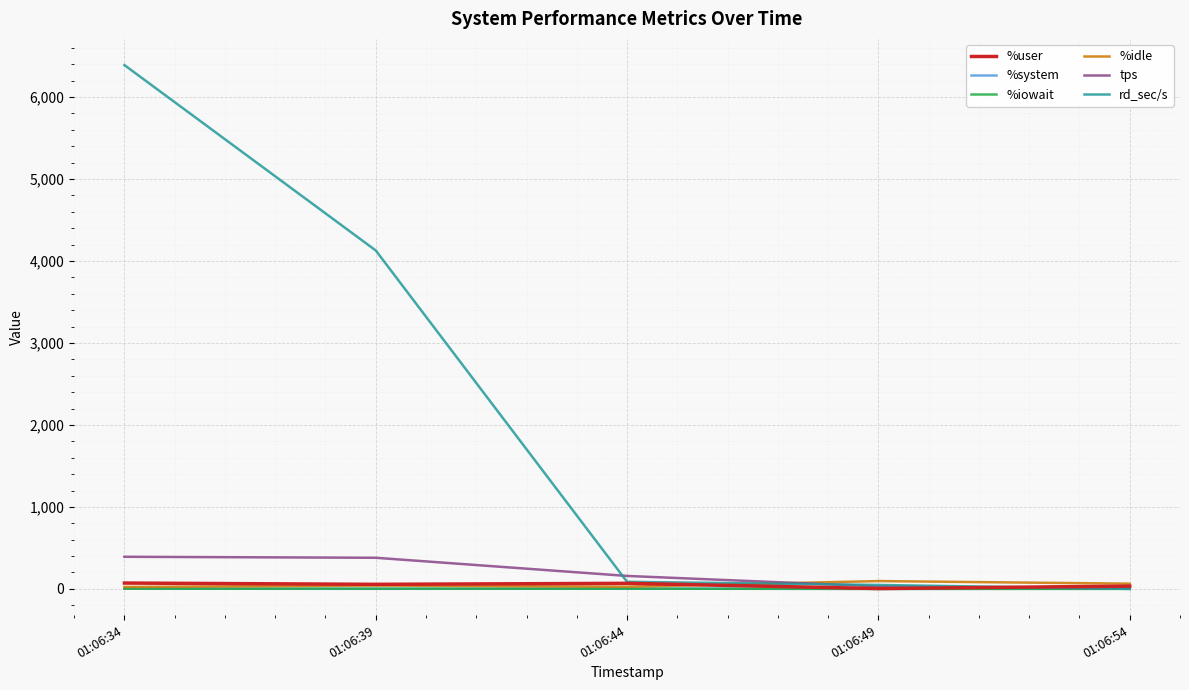

Is the value of tps at 01:06:44 greater than the value of %system at 01:06:39?

Yes